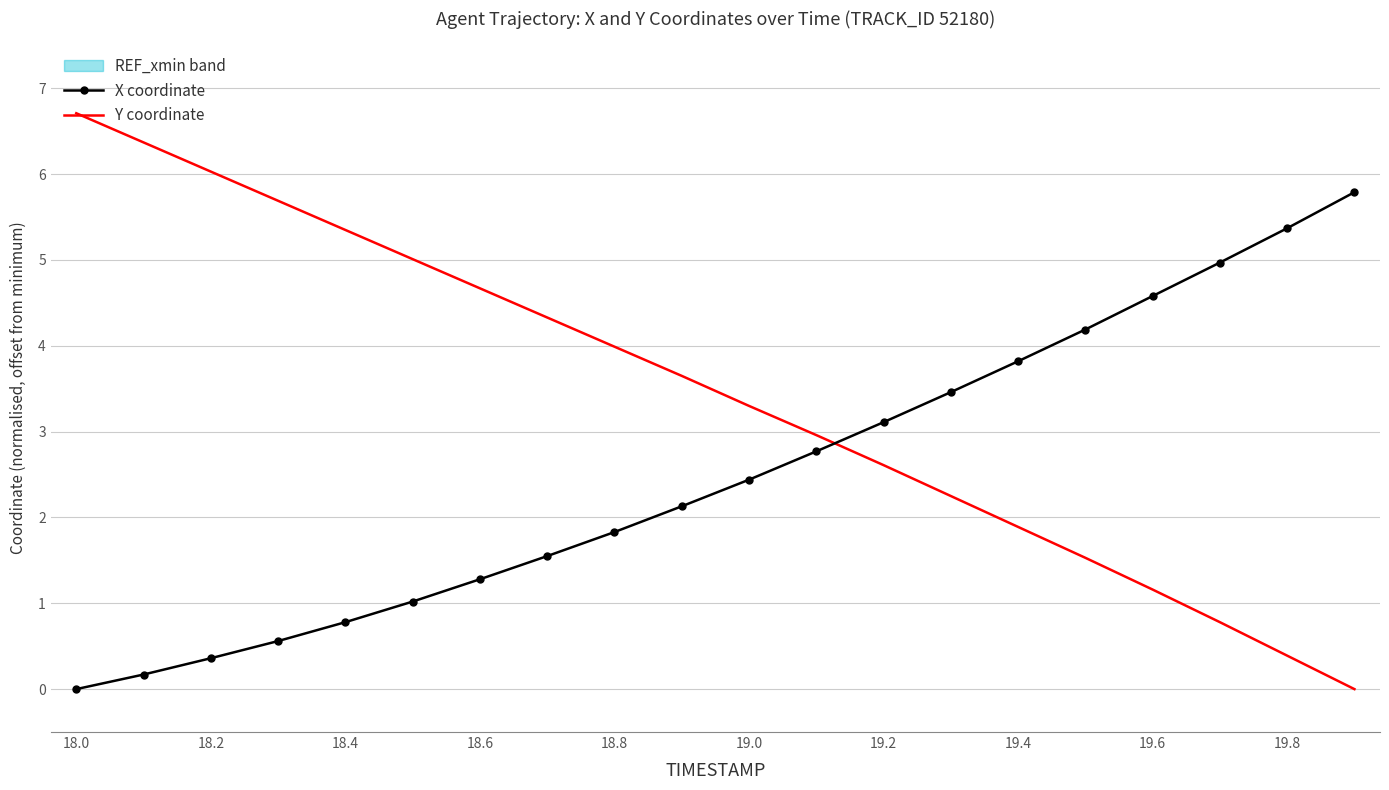

True or false: Y coordinate has more than 1 interior local peaks.

False